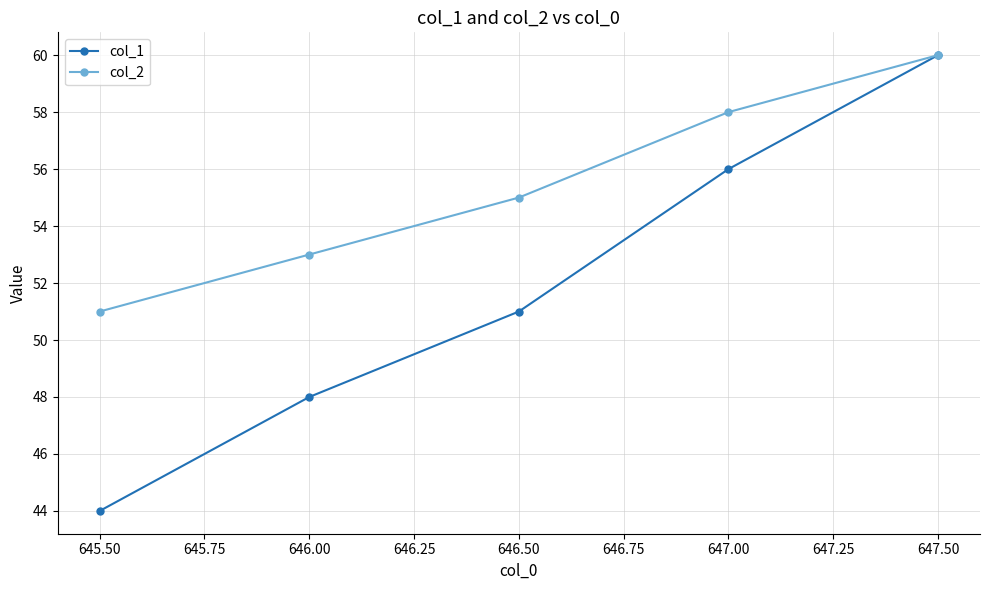

How many data points does each series have?

5